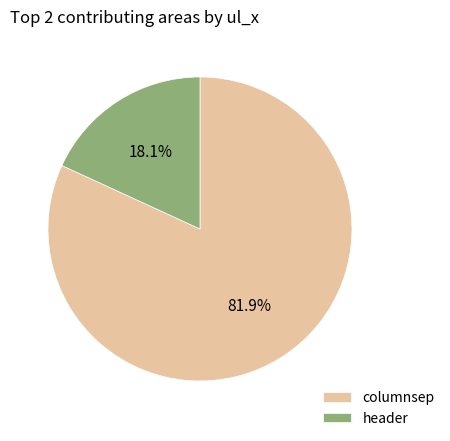

To the nearest percent, what portion does columnsep represent?

82%